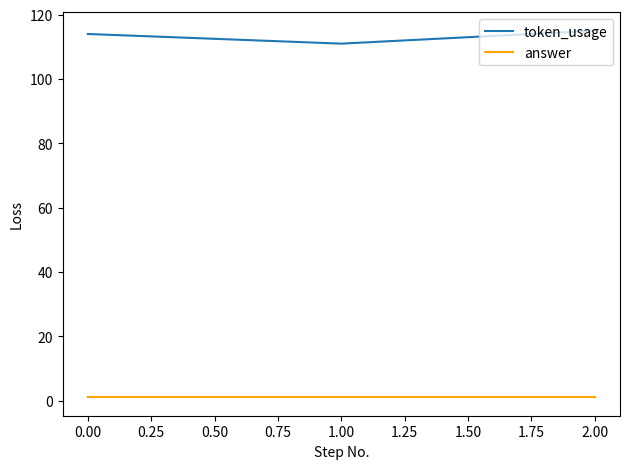

Rank the series by their average value, from highest to lowest.

token_usage, answer